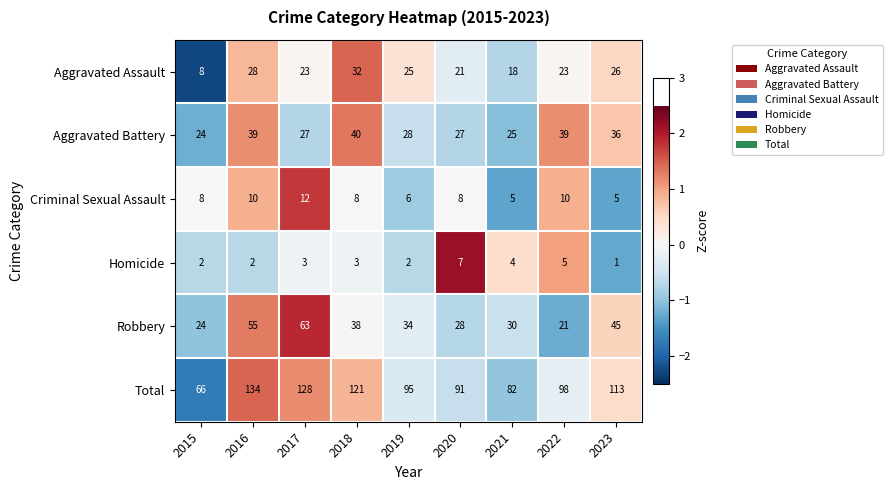

What is the sum of the Criminal Sexual Assault values at 2020 and 2023?

13